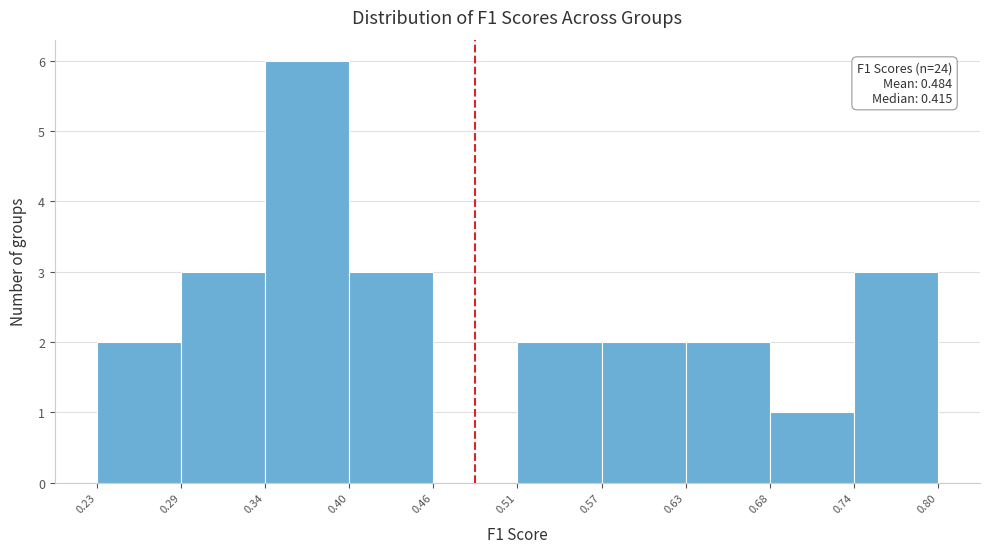

Which range on the x-axis has the tallest bar?

0.34 to 0.40